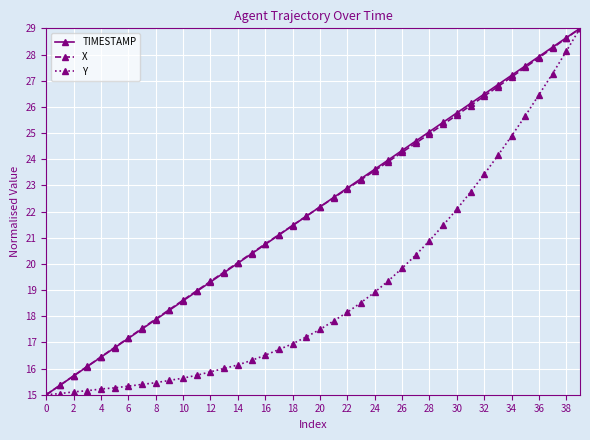

True or false: TIMESTAMP has more than 0 points higher than both neighbors.

False